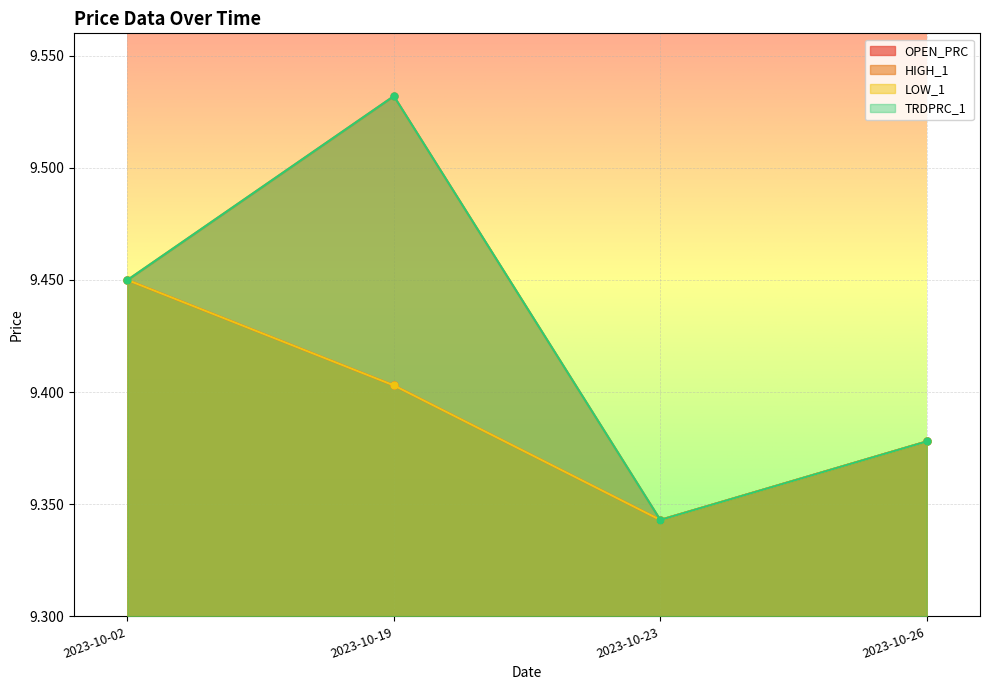

True or false: OPEN_PRC and HIGH_1 cross at least once.

False